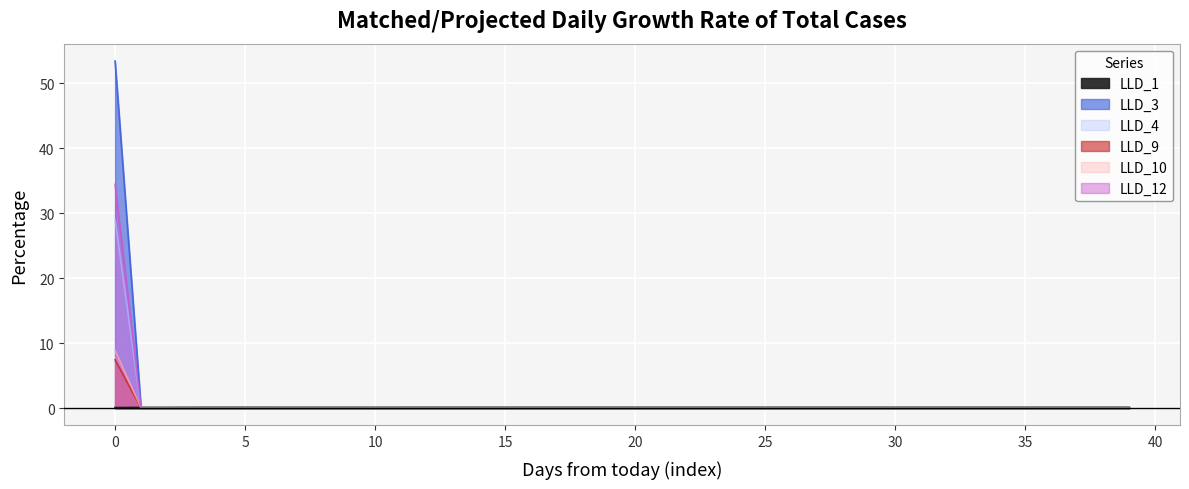

True or false: LLD_10 has more than 1 points higher than both neighbors.

False